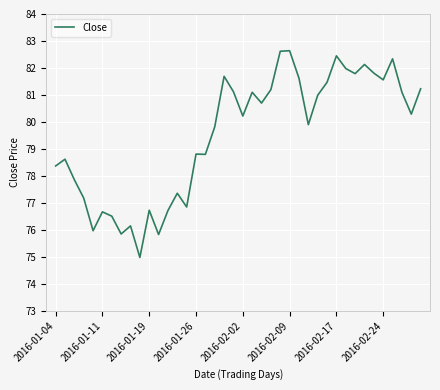

What is the minimum value shown in the chart?

75.0